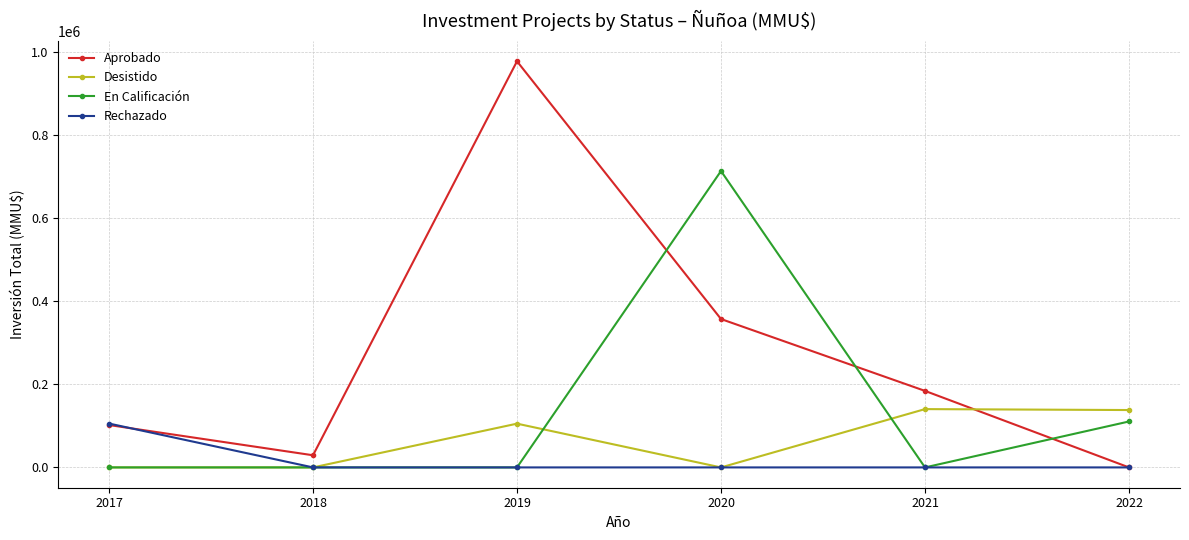

How many intersections are there between En Calificación and Aprobado?

3